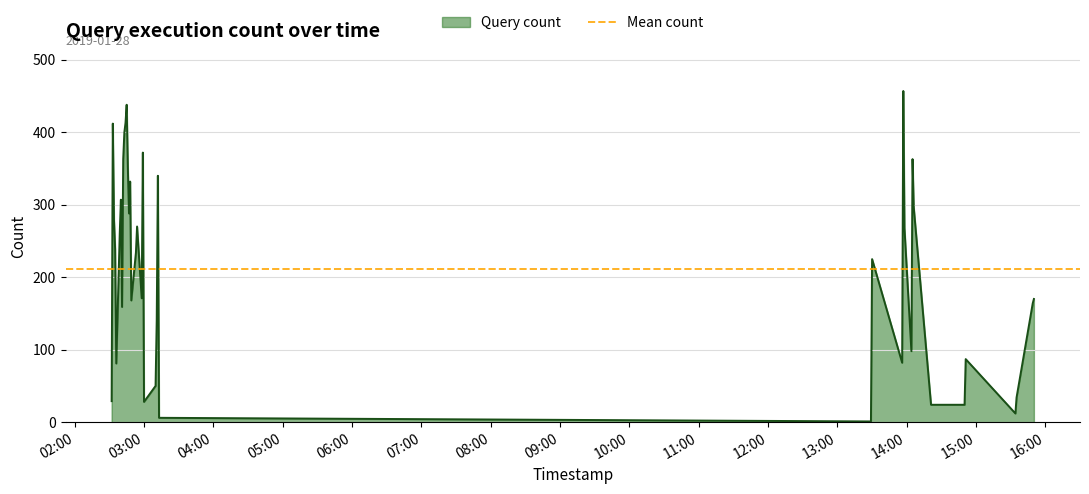

How many values exceed 234?

19